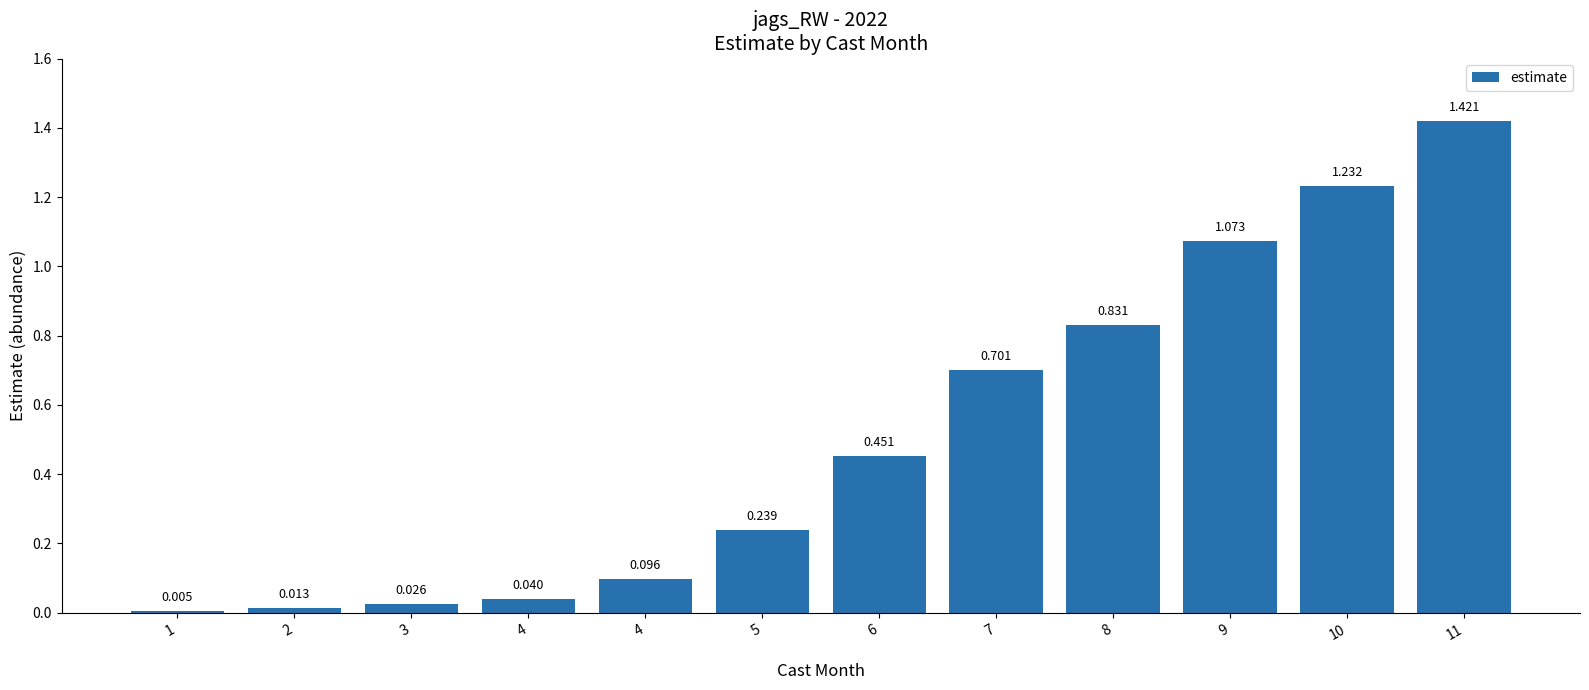

Is it true that the value at 4 is 0.1?

True